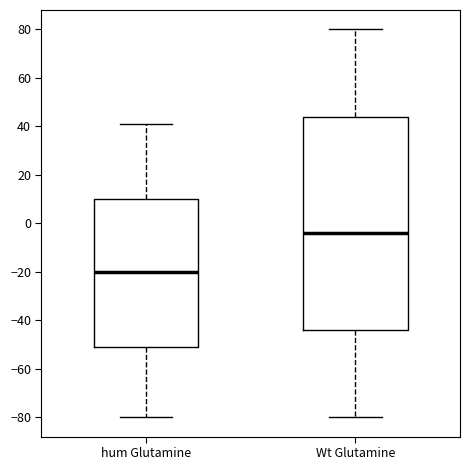

Comparing the boxes themselves (not the whiskers), which one is the tallest?

Wt Glutamine